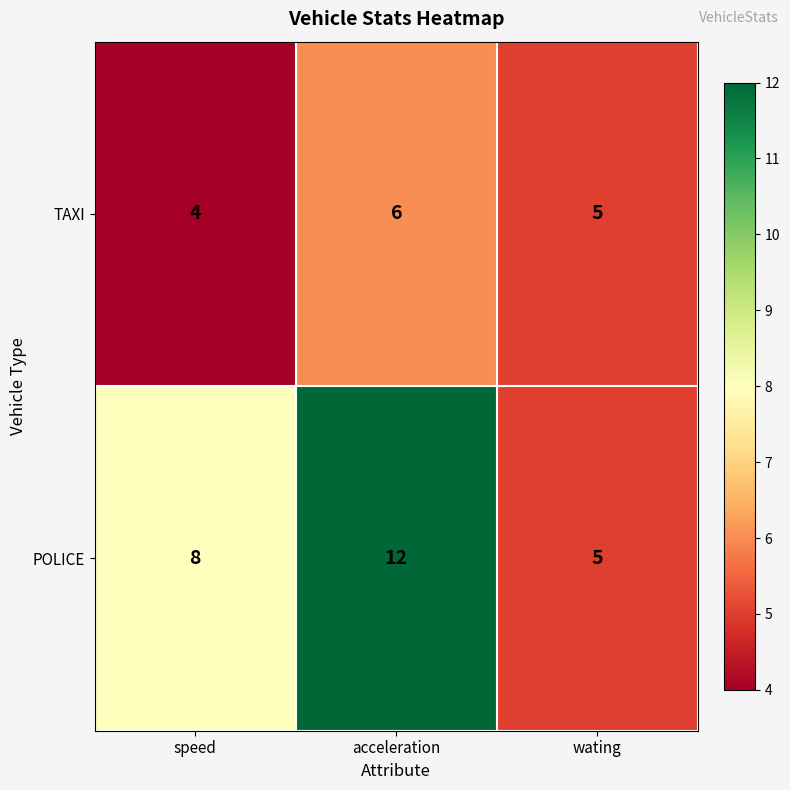

The POLICE series shows 12 at acceleration. True or false?

True